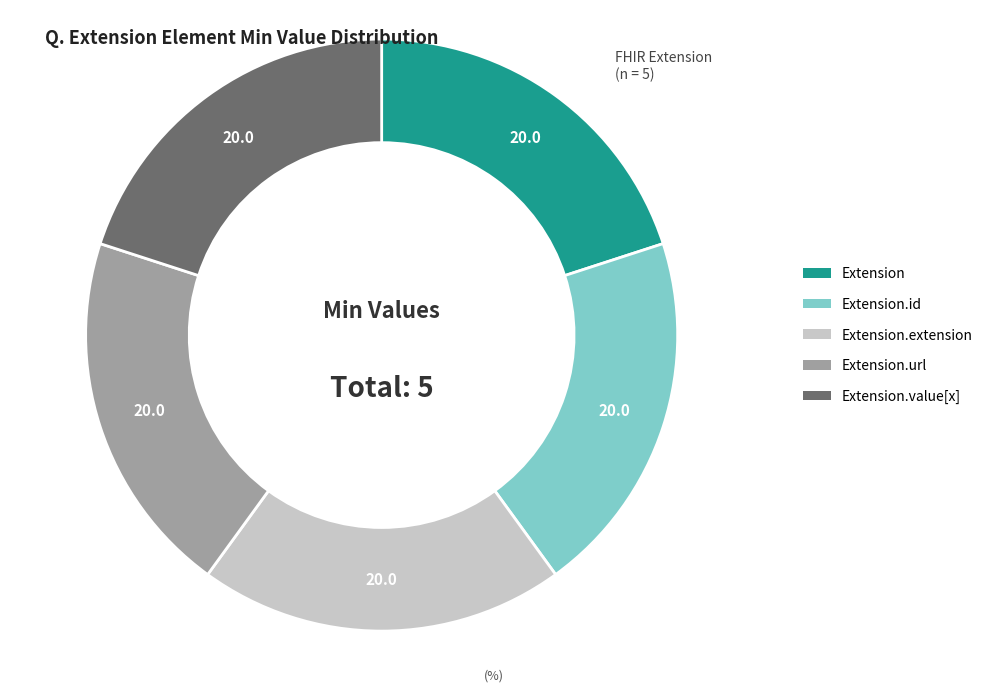

Does any single category account for the majority?

No